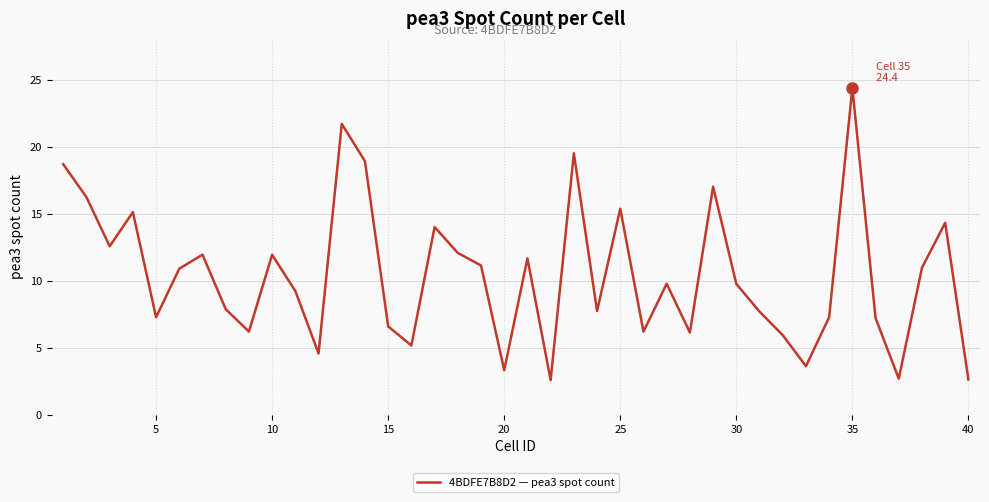

What is the difference between the maximum and minimum values?

21.8